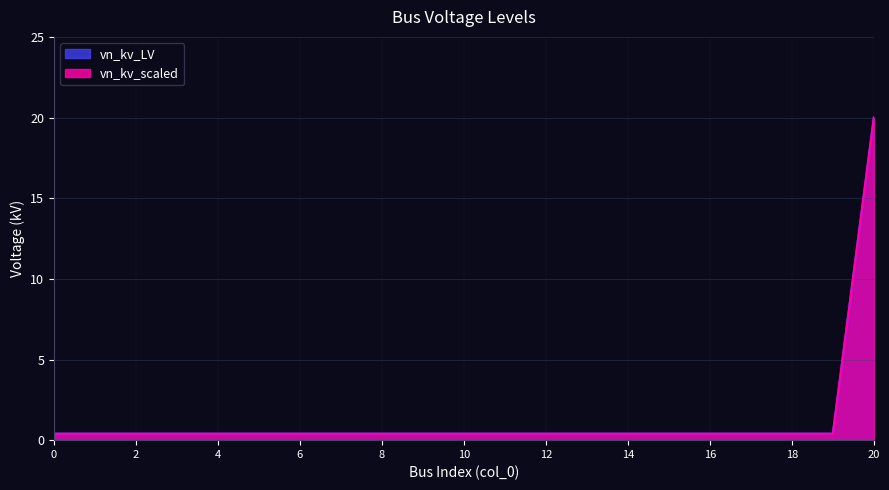

True or false: vn_kv_scaled has a value of 0.4 at 8.

True